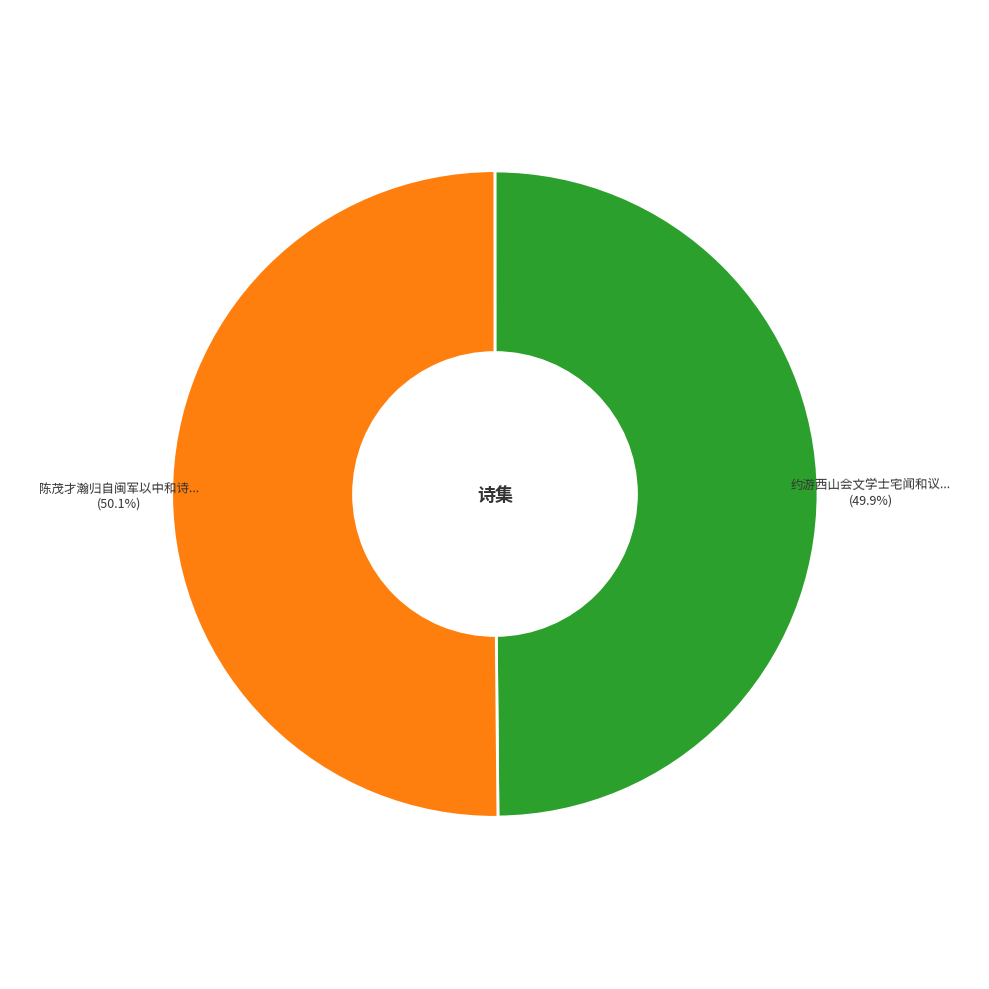

Between 约游西山会文学士宅闻和议成学士愤甚余辈亦罢去 and 陈茂才瀚归自闽军以中和诗草见示适闻和议已成感而赋此并题其集, which is larger?

陈茂才瀚归自闽军以中和诗草见示适闻和议已成感而赋此并题其集